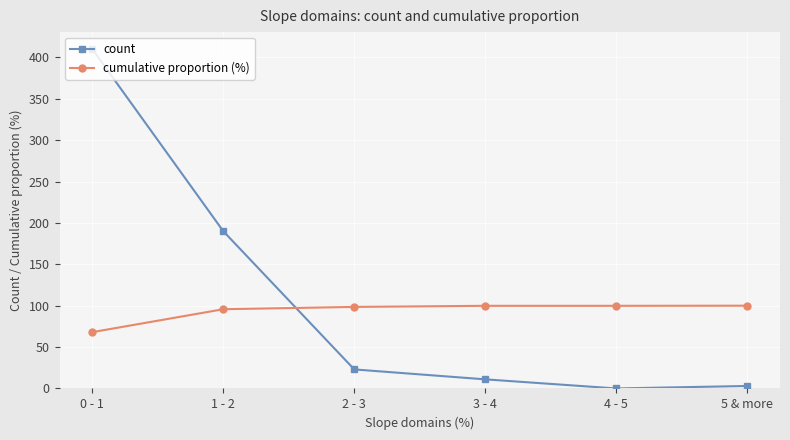

What is the sum of all count values?

637.0